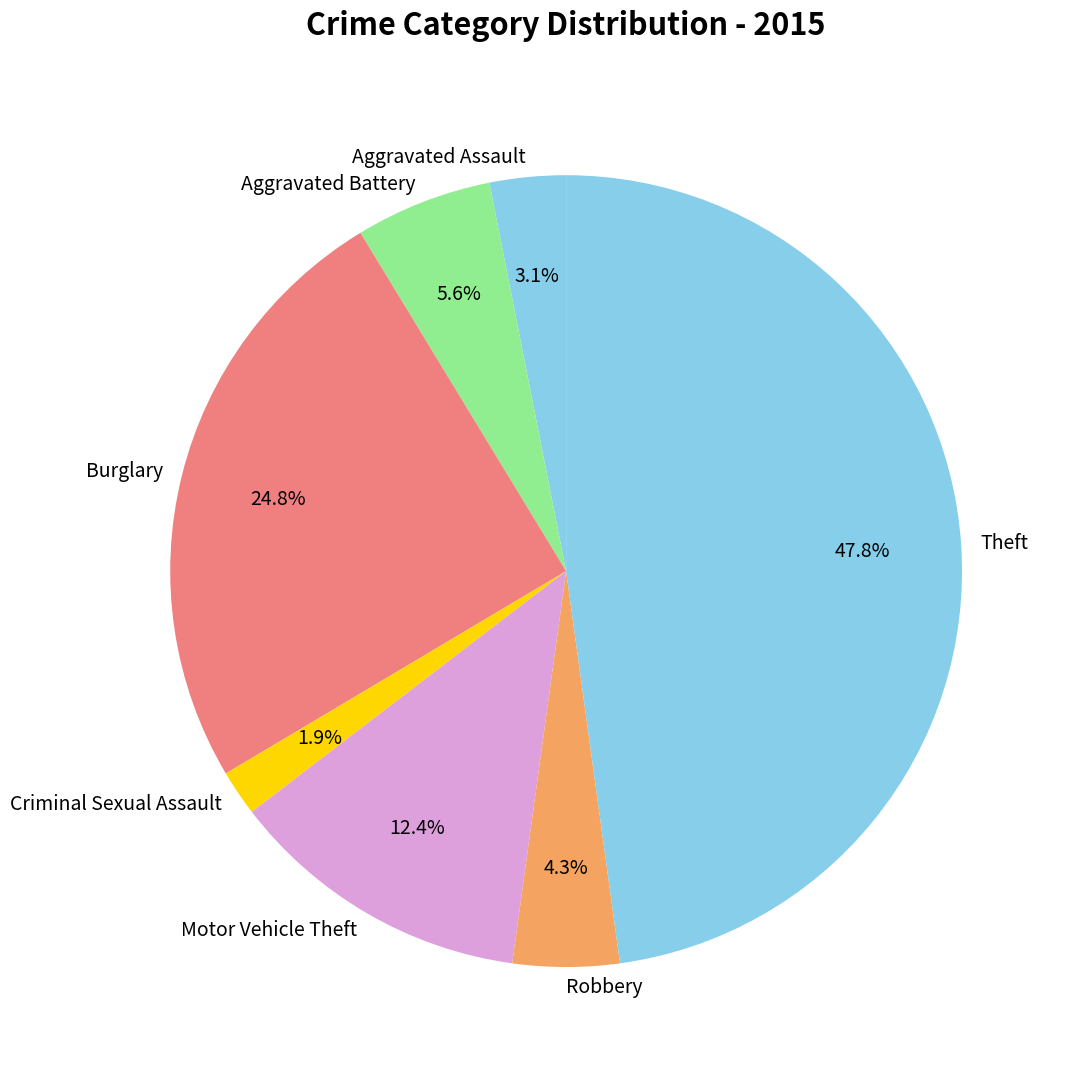

To the nearest percent, what is the combined percentage of Motor Vehicle Theft and Theft?

60%